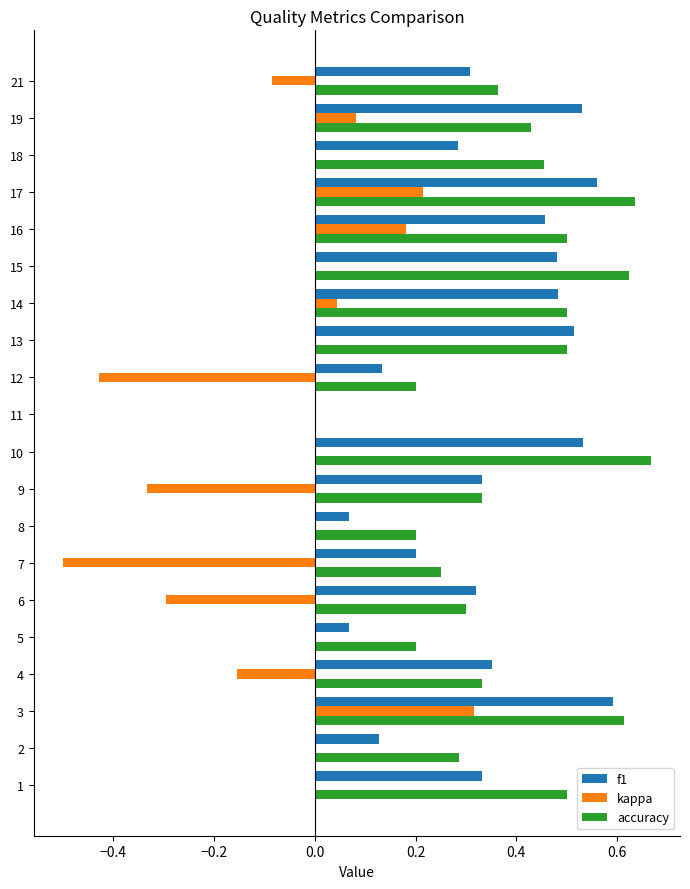

Which series has the largest total across all categories?

accuracy